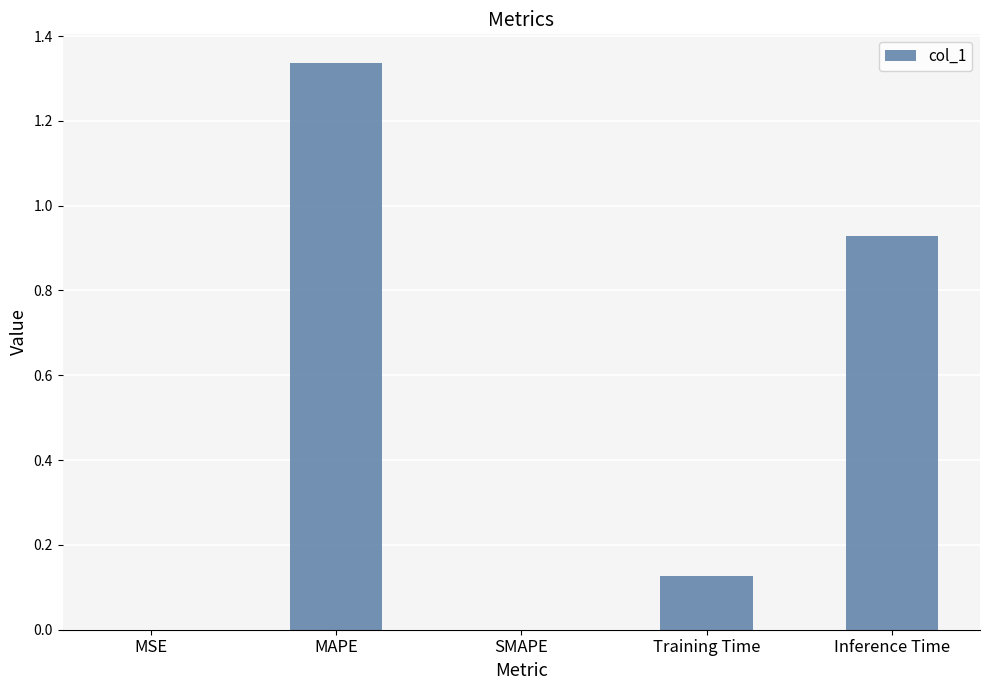

What is the sum of all values?

2.4